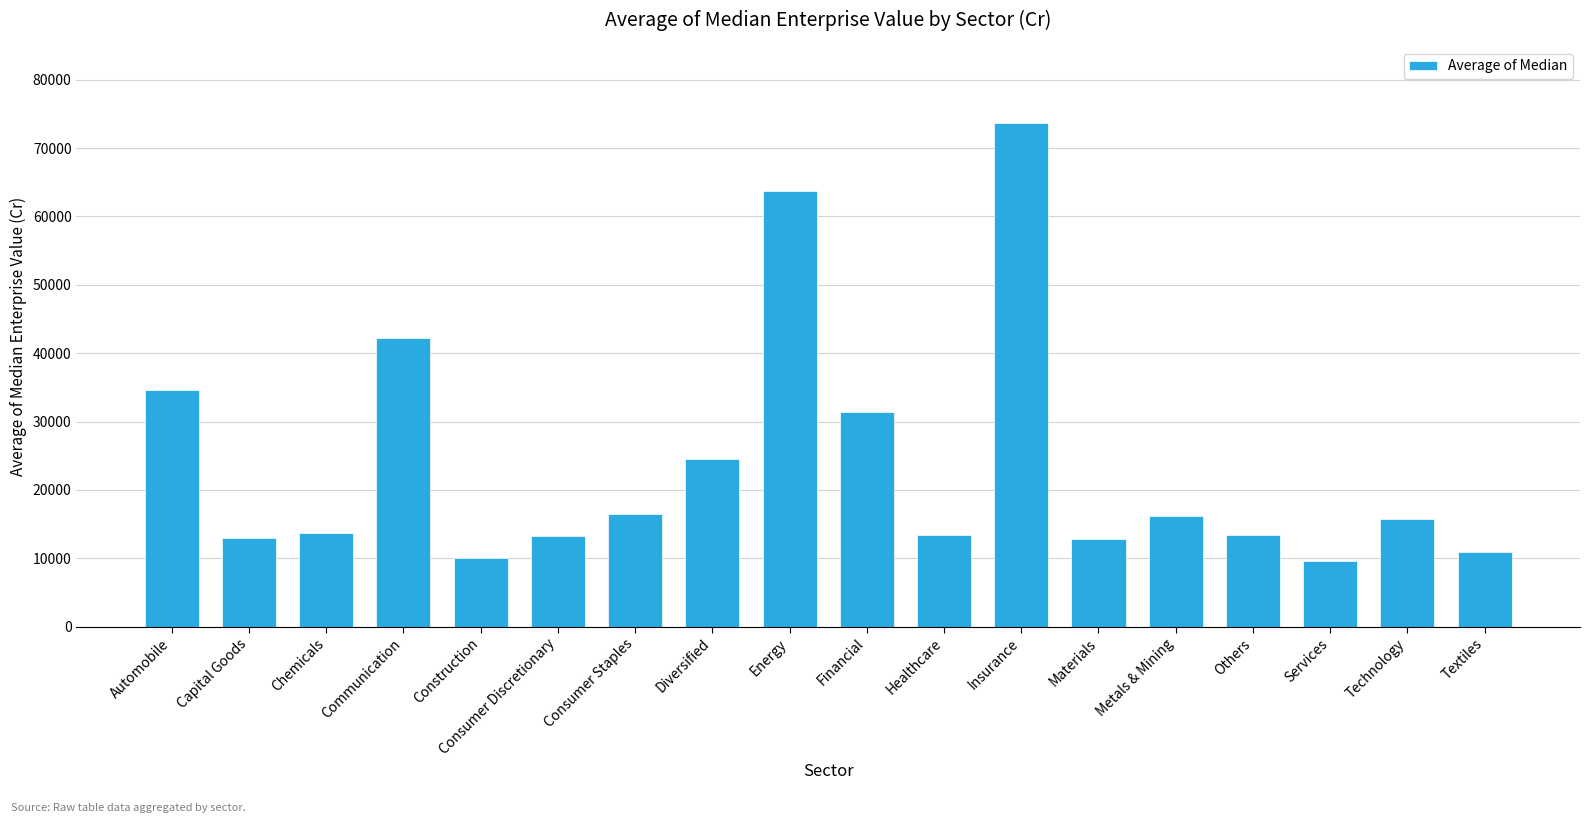

What is the change in value from Consumer Discretionary to Energy?

+50547.1